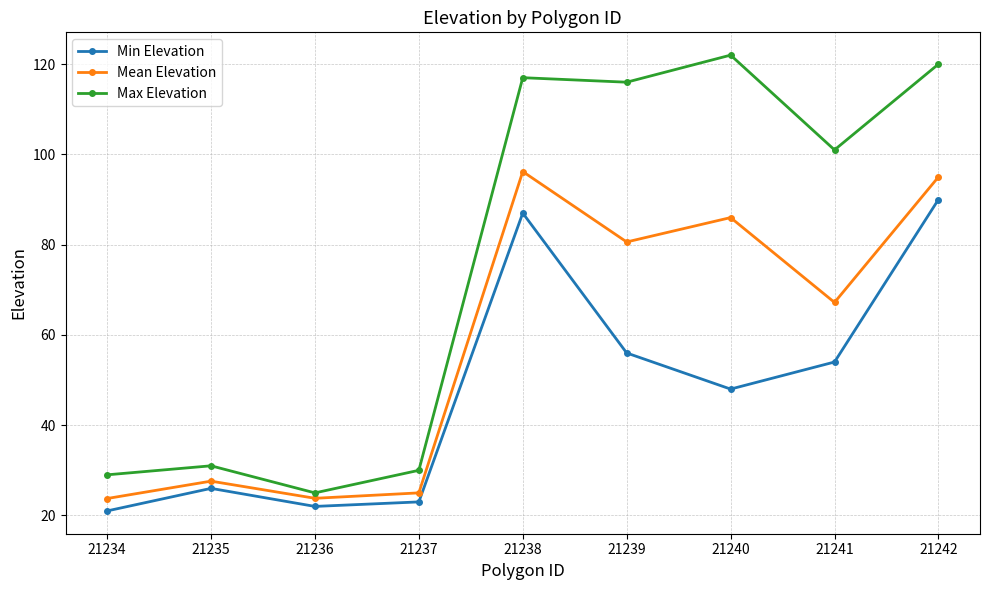

How many distinct data groups are displayed?

3